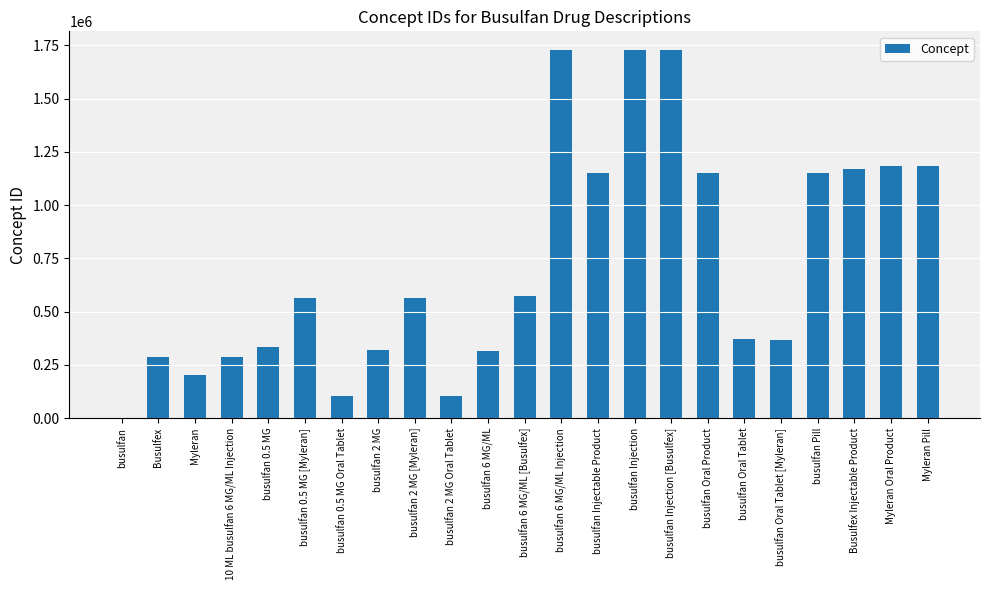

What is the sum of the values at Myleran Oral Product and Busulfex Injectable Product?

2354368